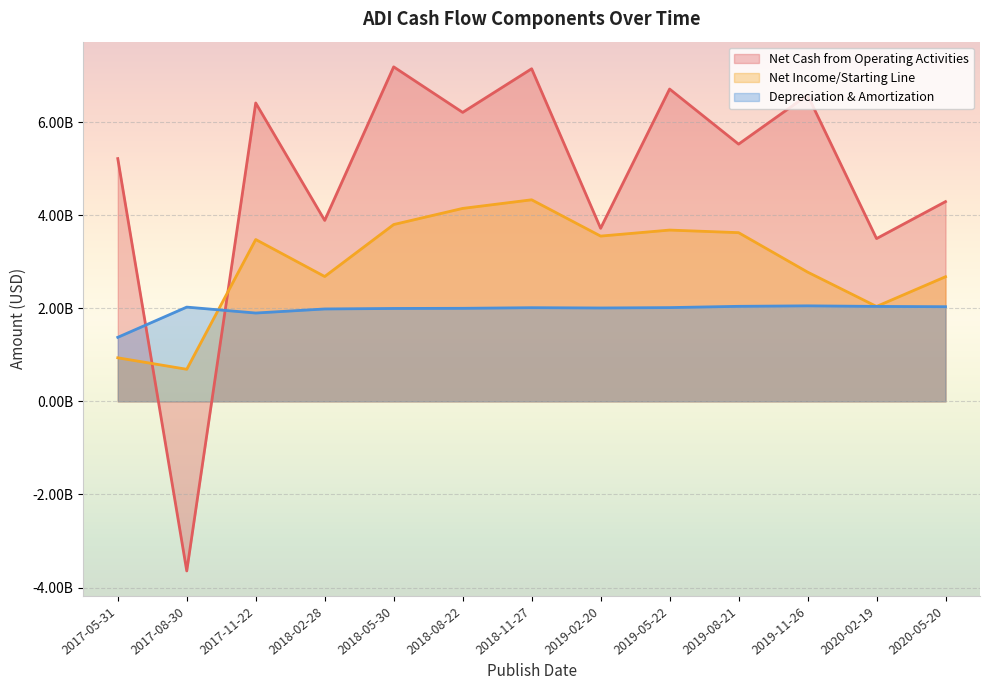

How many lines are shown in the chart?

3